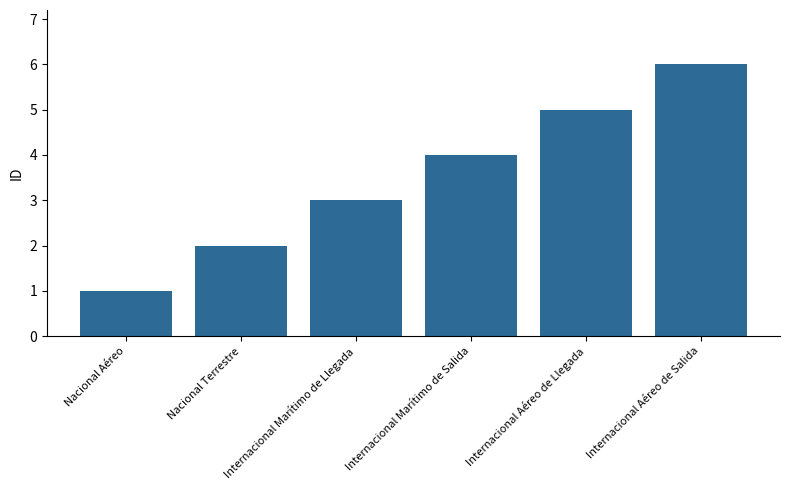

What is the approximate value at Internacional Marítimo de Llegada?

3